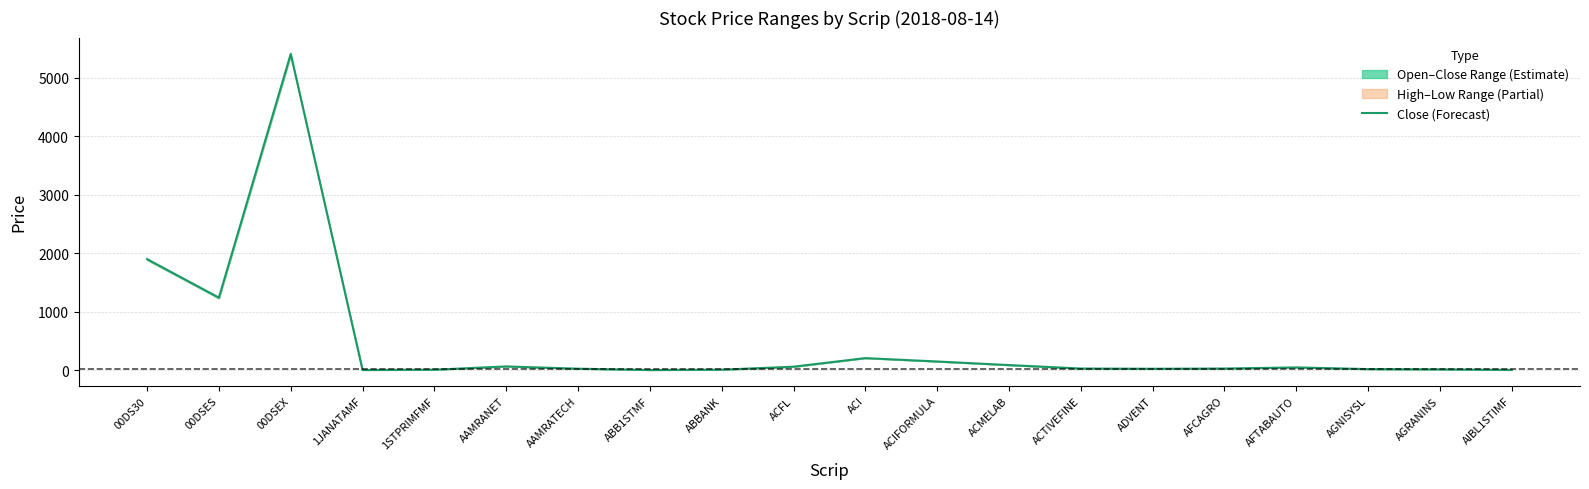

What is the change in value from 1JANATAMF to AFTABAUTO?

+44.1